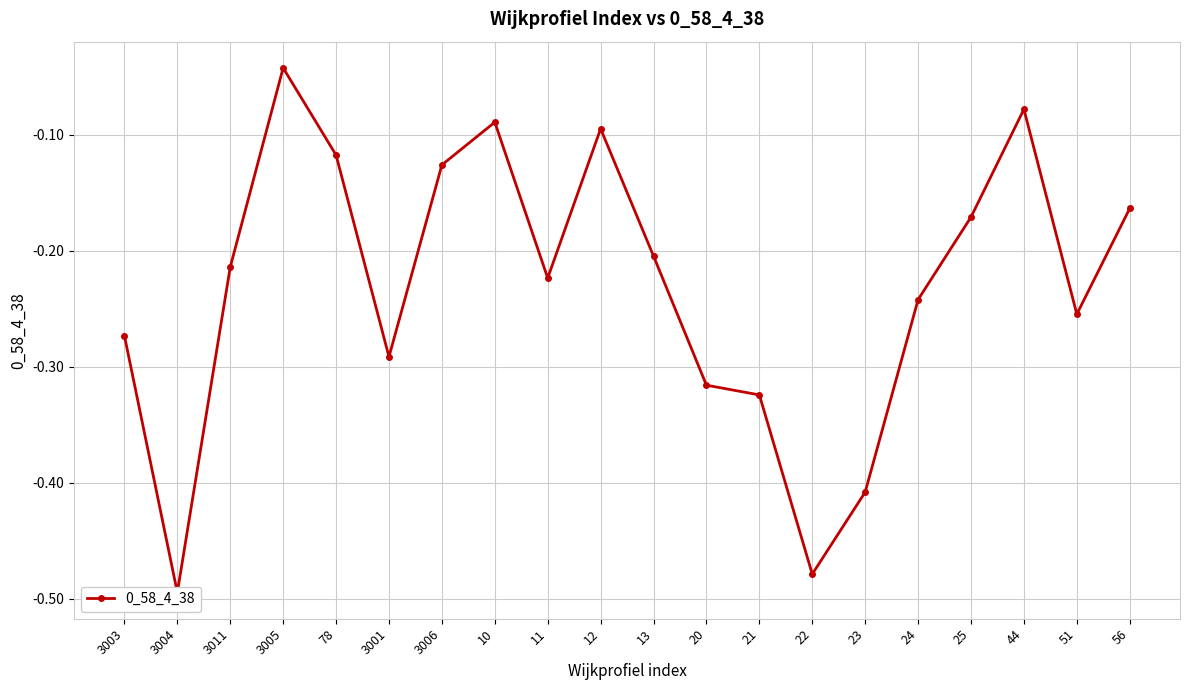

How many interior local valleys (lower than both neighbors) does the data have?

5